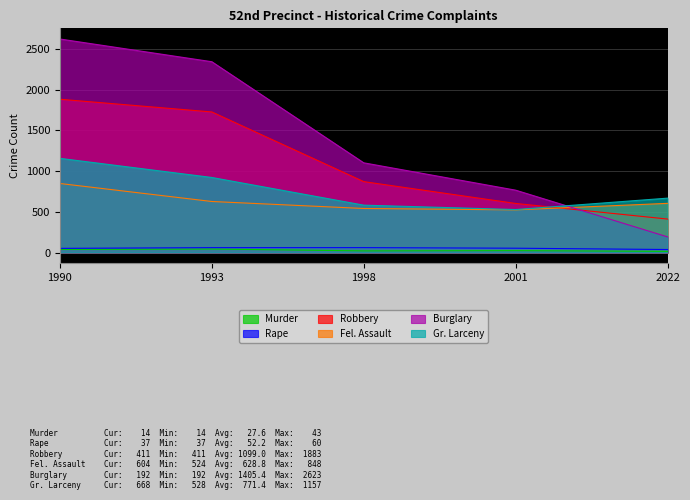

Rank the series by their maximum value, from lowest to highest.

Murder, Rape, Fel. Assault, Gr. Larceny, Robbery, Burglary